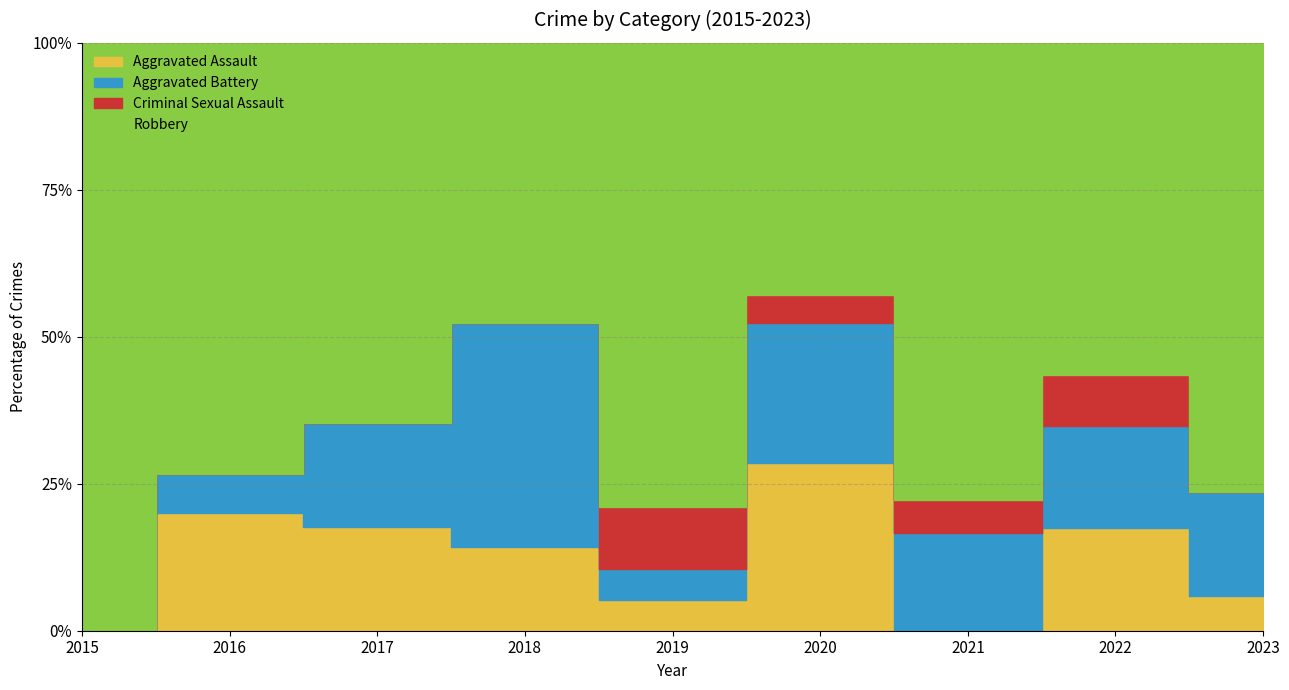

What are all the series names shown in the legend?

Aggravated Assault, Aggravated Battery, Criminal Sexual Assault, Robbery